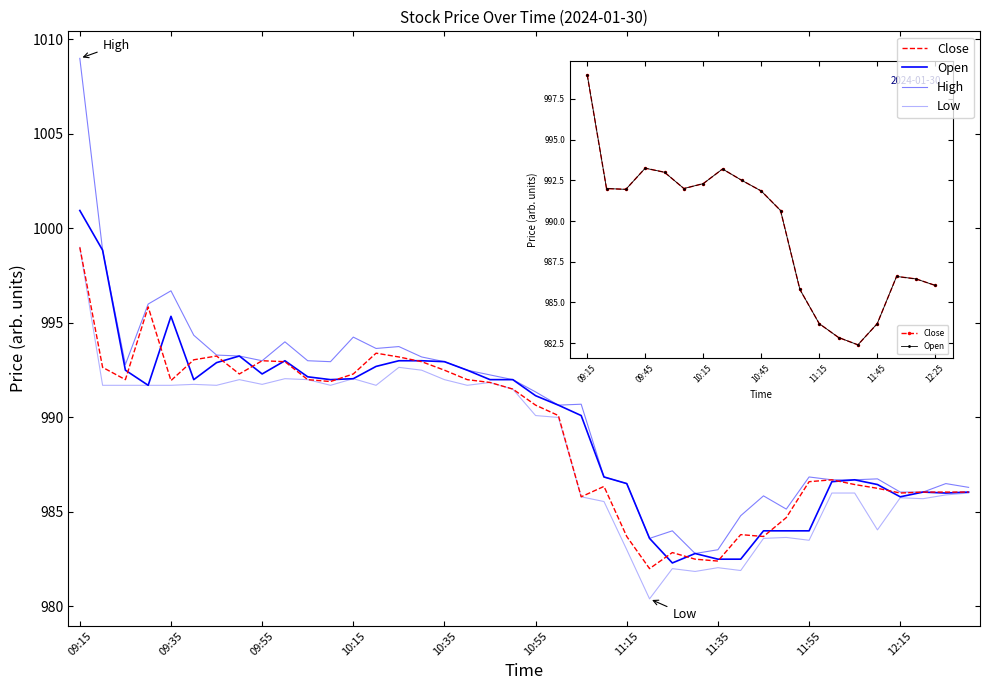

What is the difference between the second highest and second lowest values in the Low series?

10.8